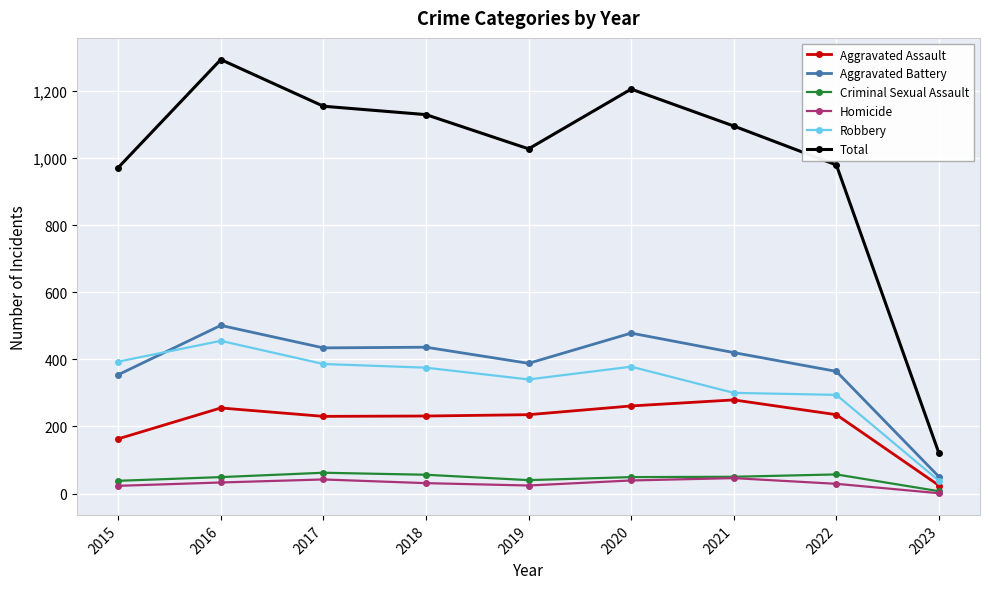

Where does the Total series first go above 1095?

2016